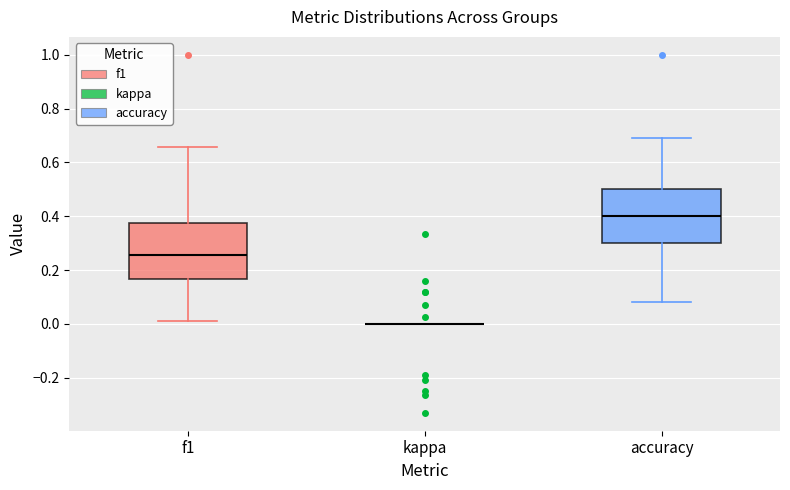

Reading left to right, read every box against the y-axis: the position of its median line, the range the box covers, and the ends of its whiskers. The values are not printed on the chart, so give them approximately, as read against the axis.

f1: median 0.26, box 0.16 to 0.38, whiskers 0.02 to 0.66
kappa: box collapsed to a line at 0.00, whiskers 0.00 to 0.00
accuracy: median 0.40, box 0.30 to 0.50, whiskers 0.08 to 0.70